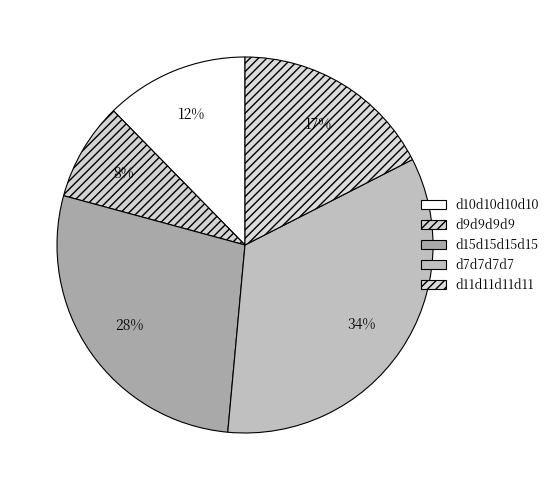

Does d11d11d11d11 represent more than half of the total?

No